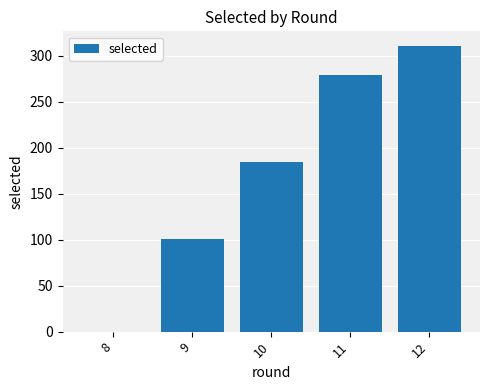

Which category has the highest value across all series?

12